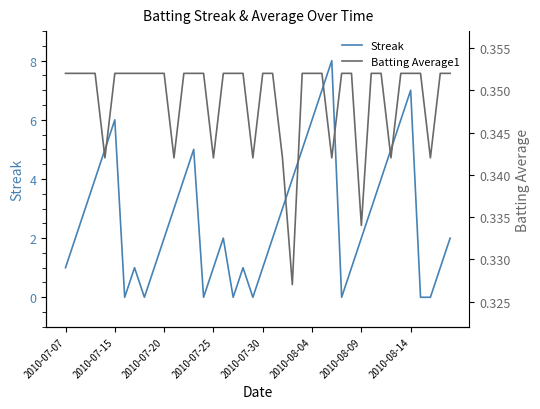

Count the Streak values in the range 1 to 5.

26